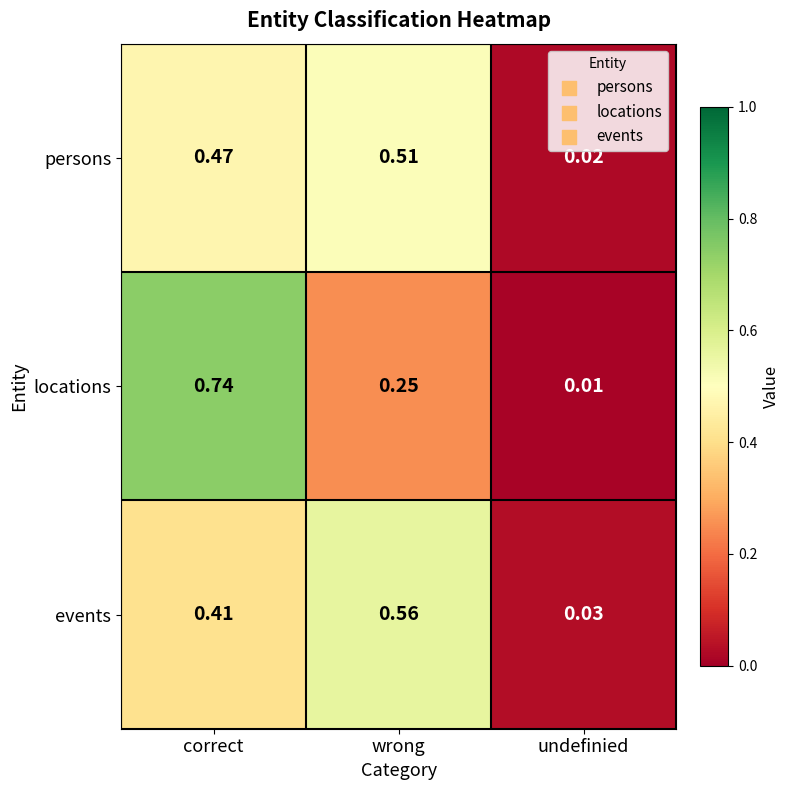

Which category has the lowest value across all series?

undefinied